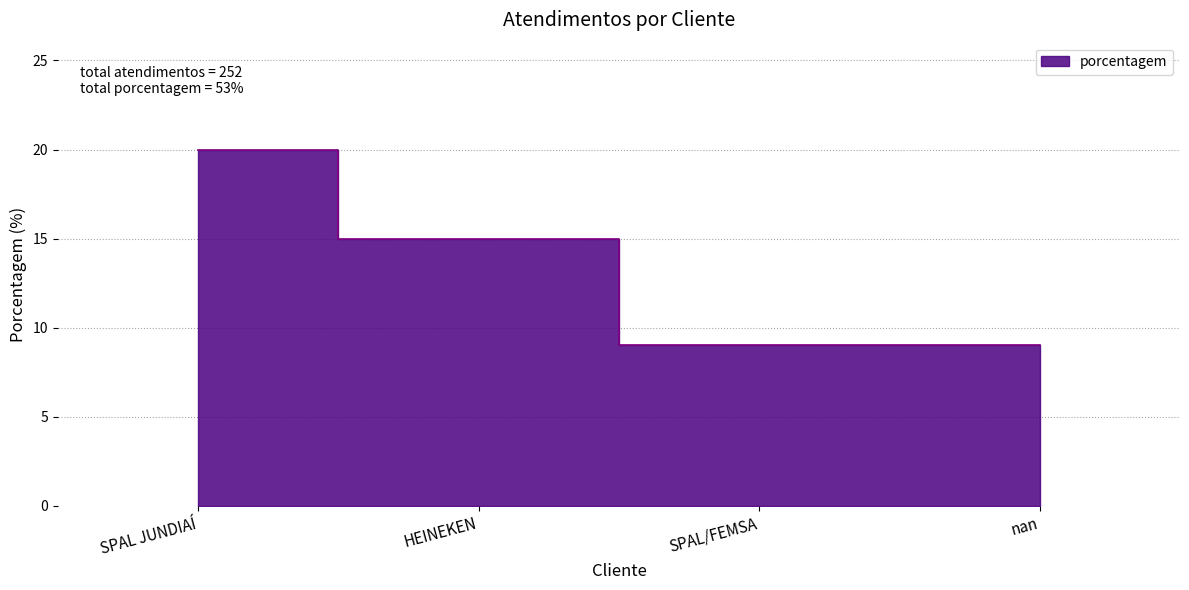

What is the approximate value at SPAL JUNDIAÍ, to the nearest 5?

20